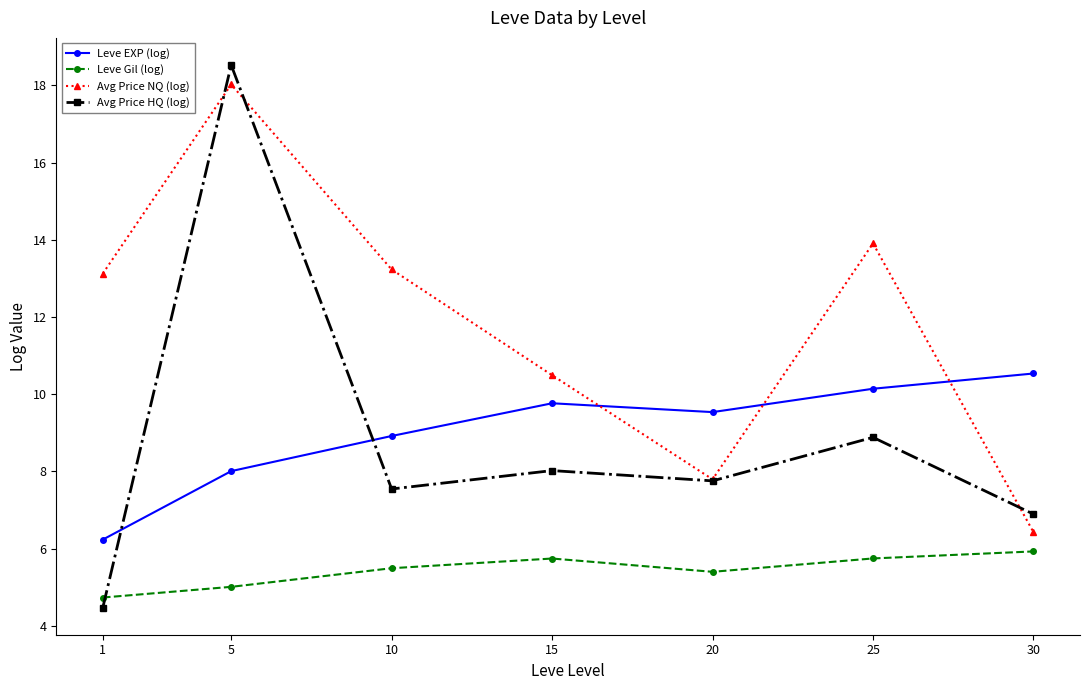

Where is the first local maximum for Leve EXP (log)?

15